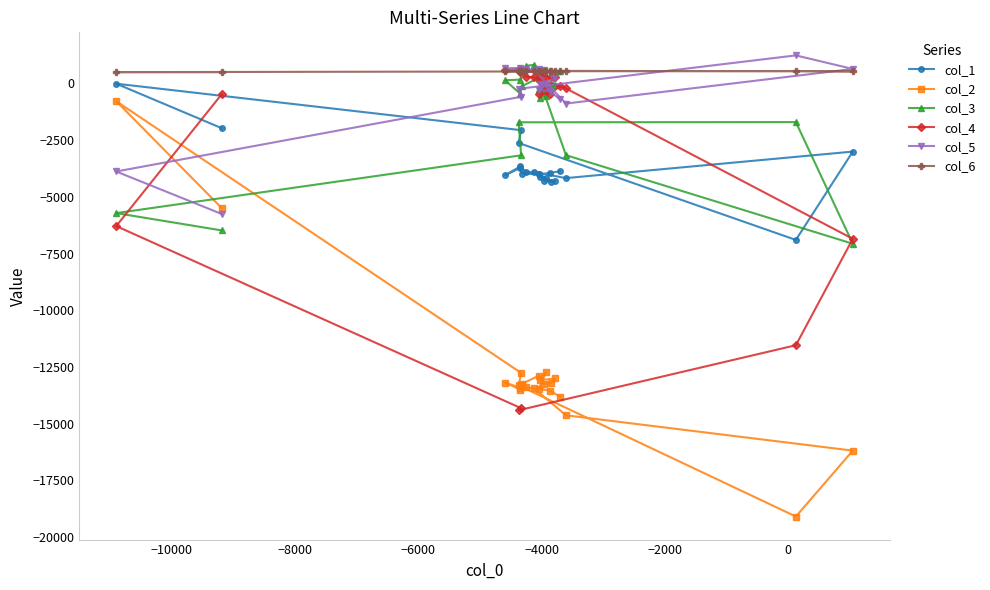

What is the sum of all col_5 values?

-5452